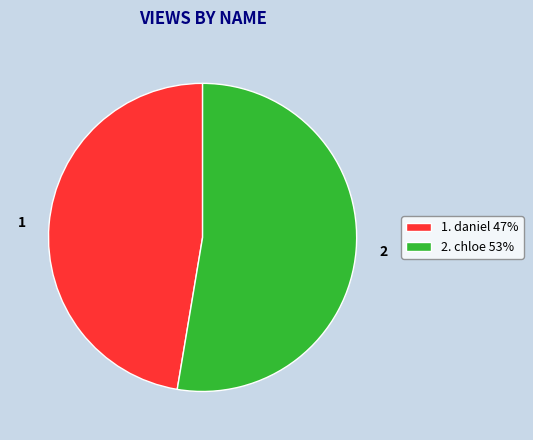

Which has a higher value, 2. chloe 53% or 1. daniel 47%?

2. chloe 53%